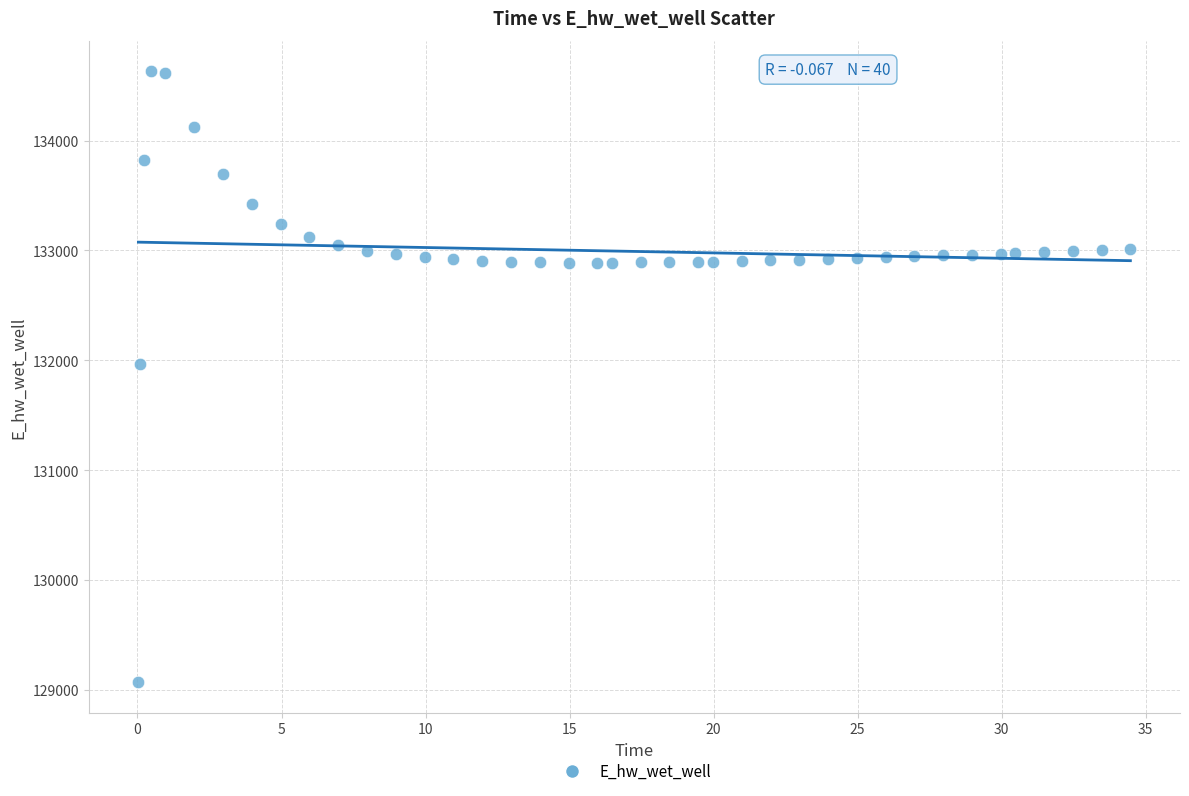

What Y value in the scatter plot is closest to 131849?

131970.0